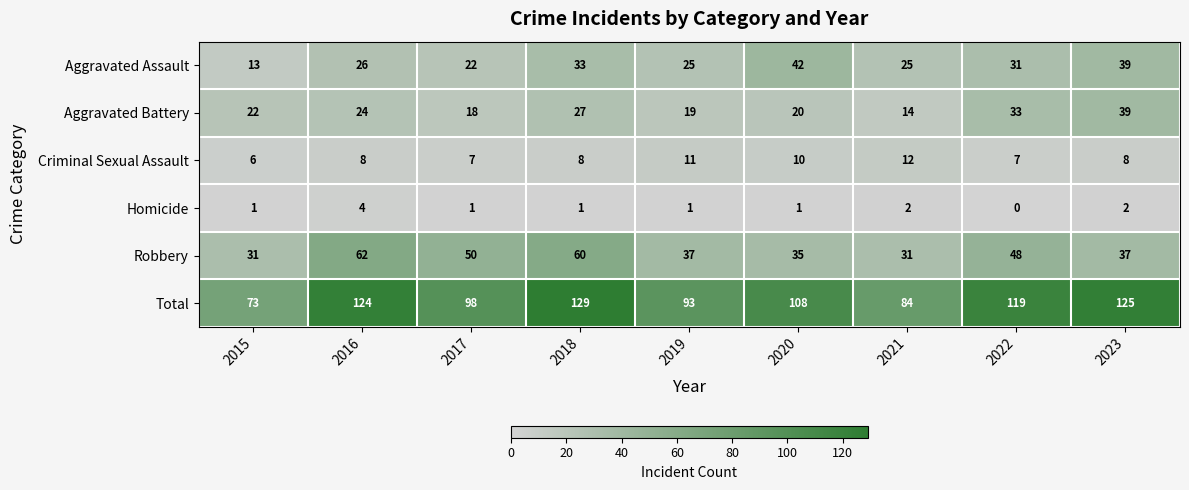

Which series changed the most between 2016 and 2023?

Robbery